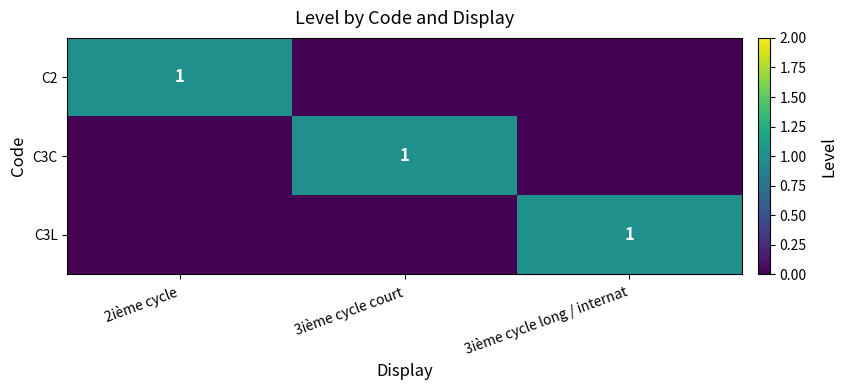

The C3L series shows 1 at 3ième cycle long / internat. True or false?

True